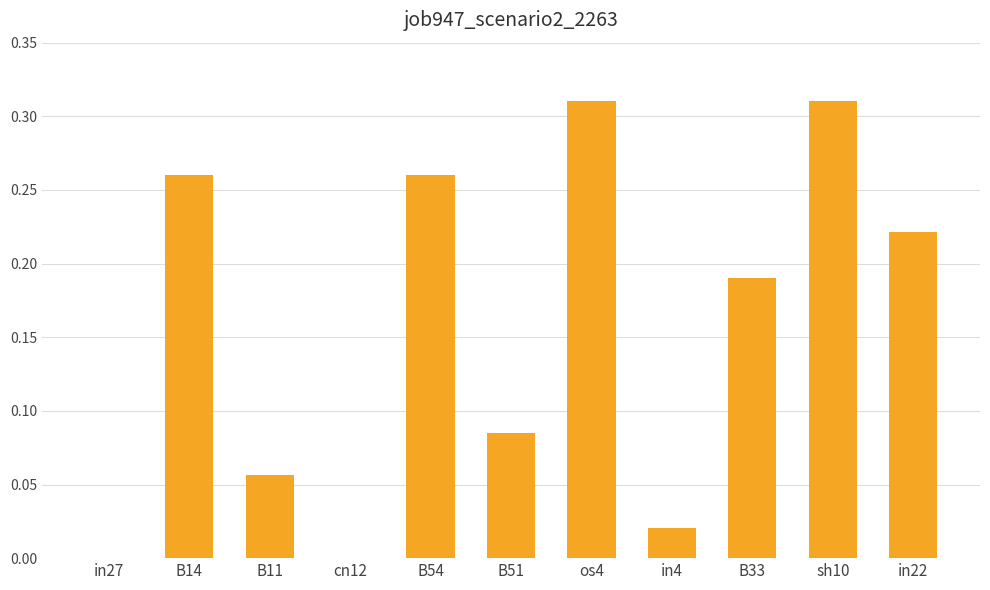

What is the sum of all values?

1.7